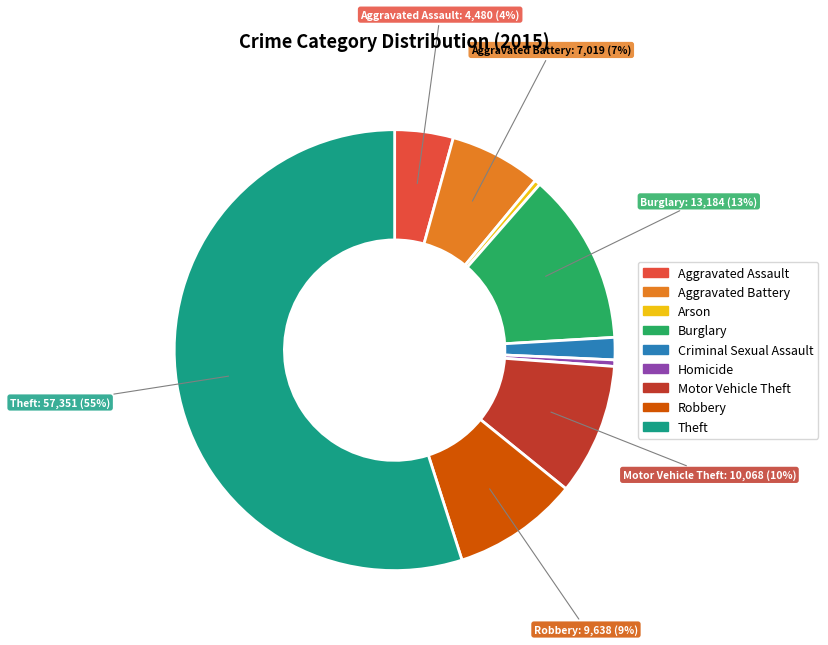

Do Burglary and Aggravated Assault together represent more than half of the pie?

No